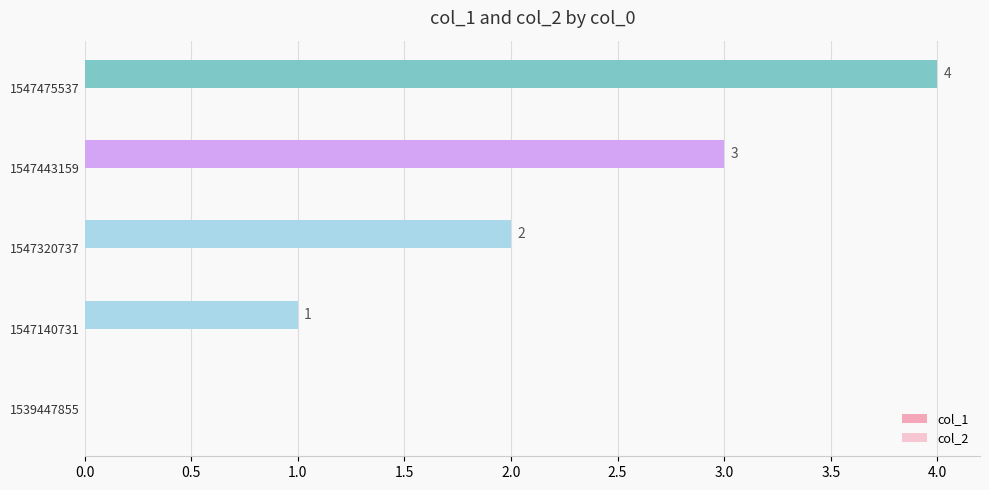

Are the bars horizontal?

Yes